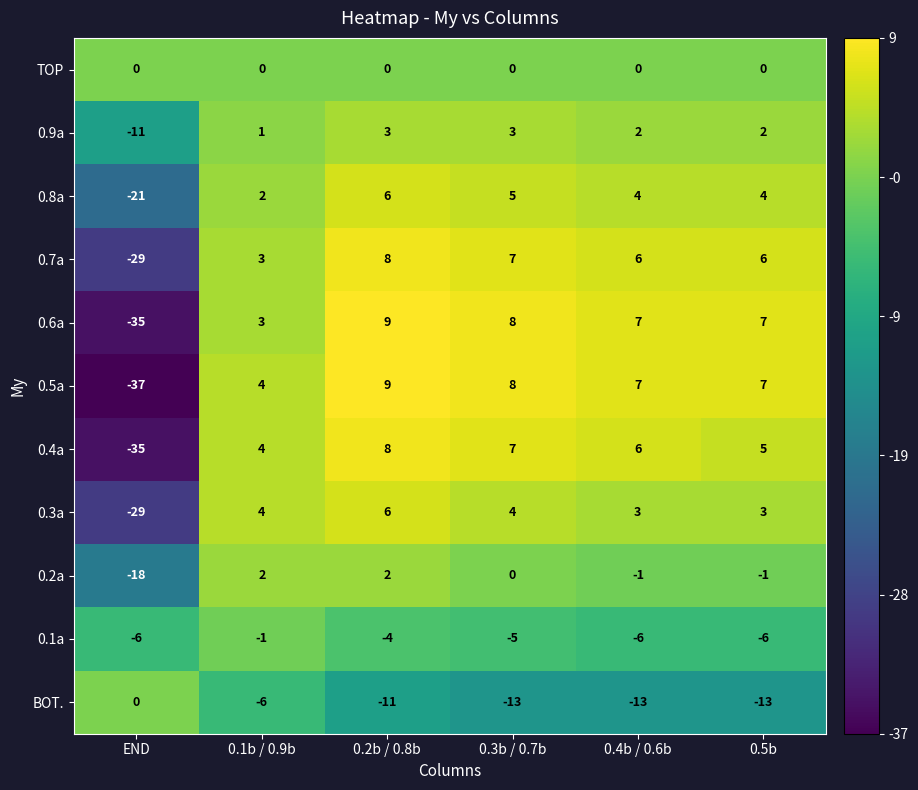

At which label does 0.5a first exceed 7?

0.2b / 0.8b